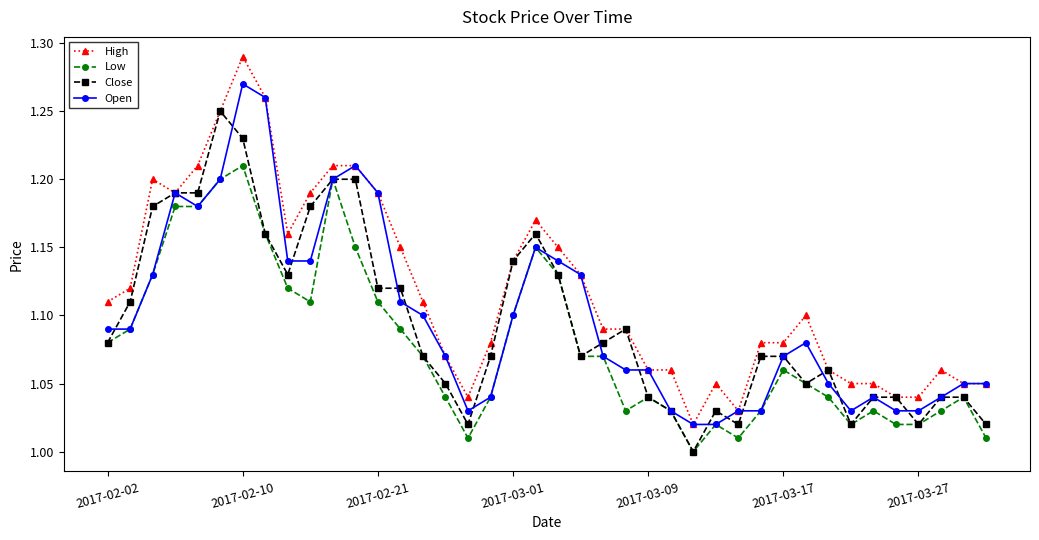

How many lines are shown in the chart?

4